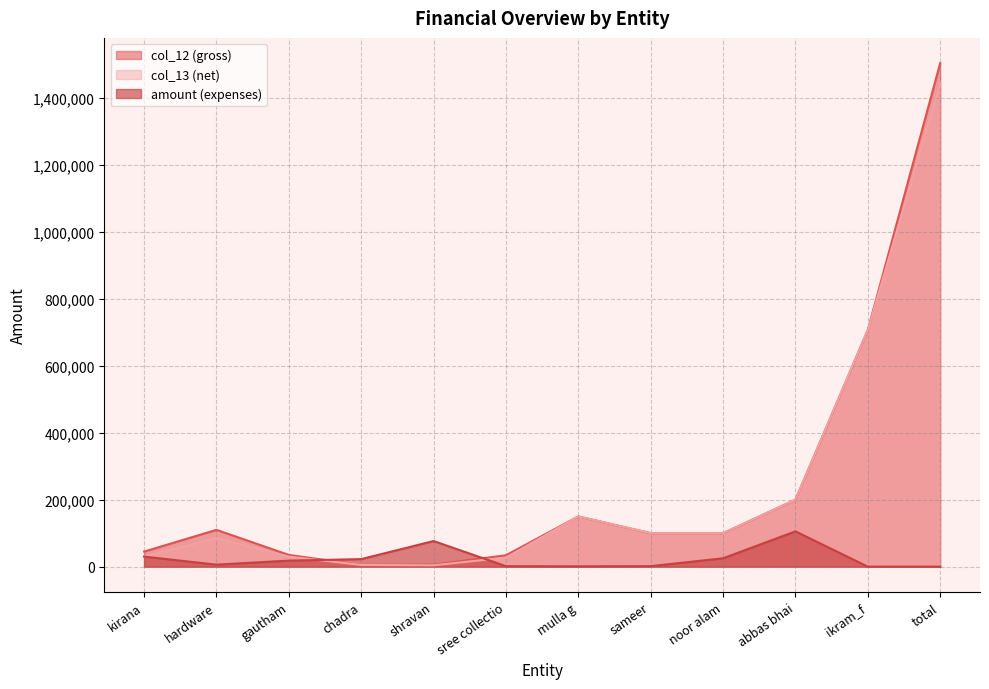

True or false: amount has more than 2 interior local peaks.

False